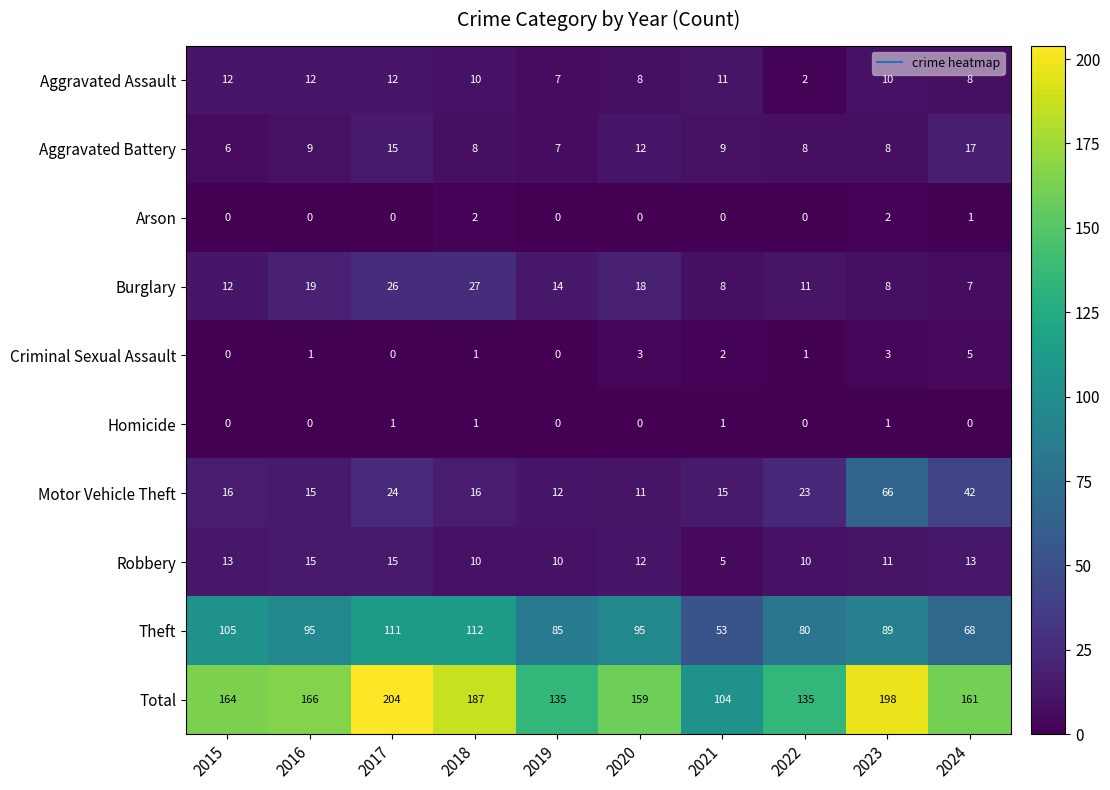

The value of Aggravated Battery at 2017 is 5. True or false?

False